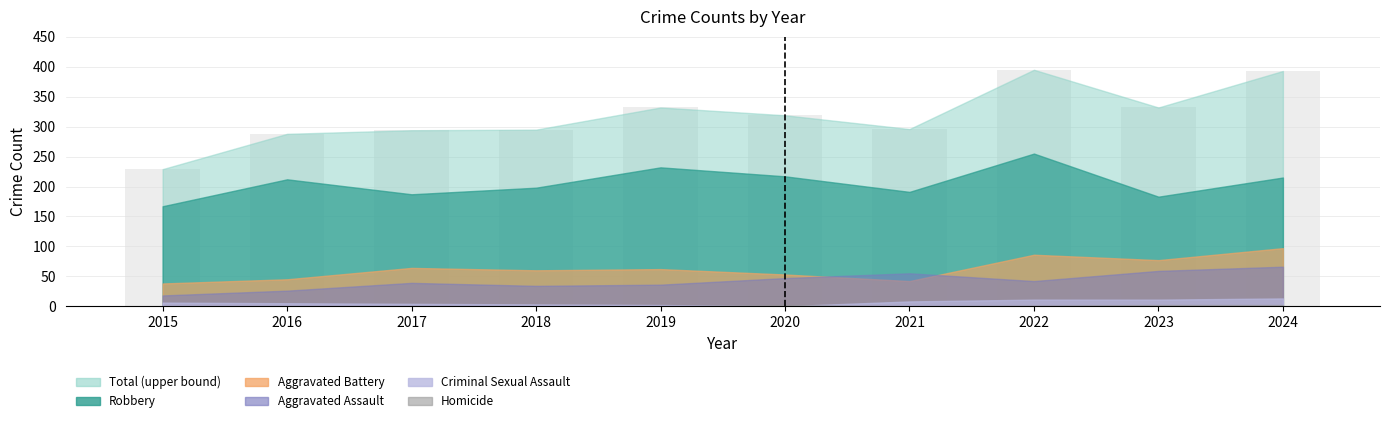

What is the greatest value displayed?

395